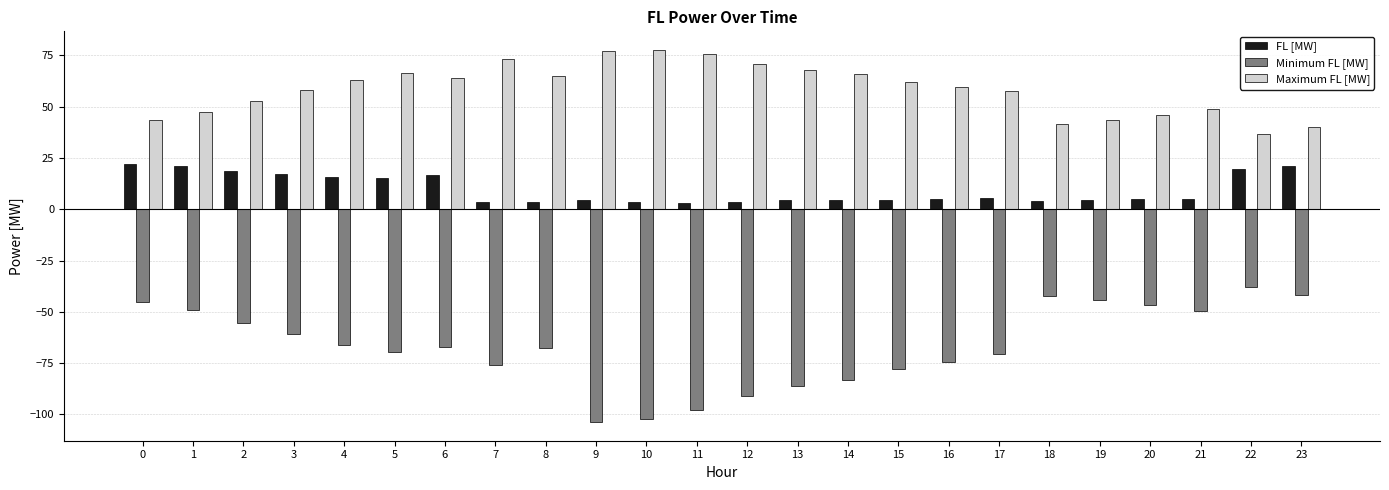

True or false: Minimum FL [MW] has a value of -64.3 at 22.

False